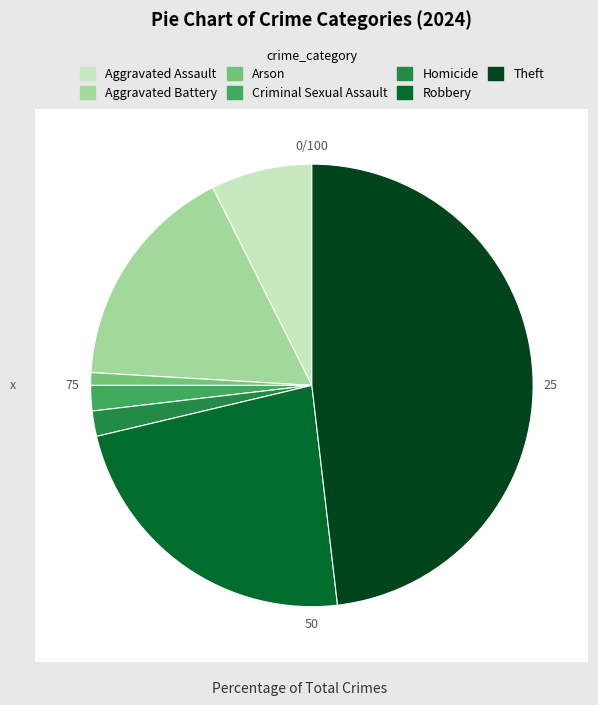

Rank the categories by value from highest to lowest.

Theft, Robbery, Aggravated Battery, Aggravated Assault, Criminal Sexual Assault, Homicide, Arson